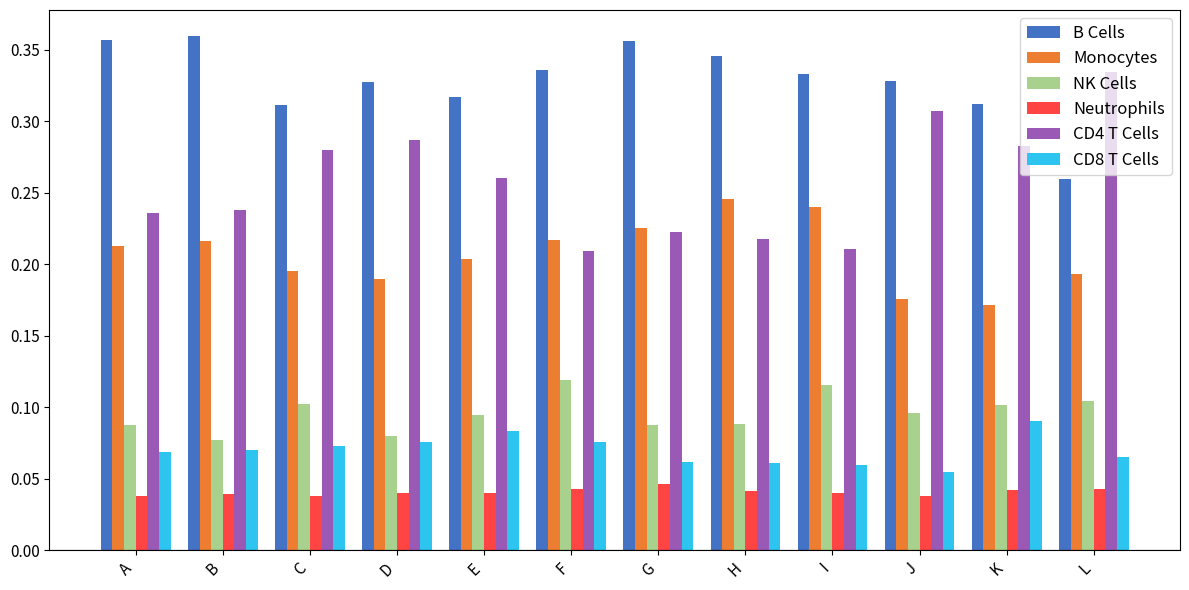

At A, list the series in order from largest to smallest.

B Cells, CD4 T Cells, Monocytes, NK Cells, CD8 T Cells, Neutrophils